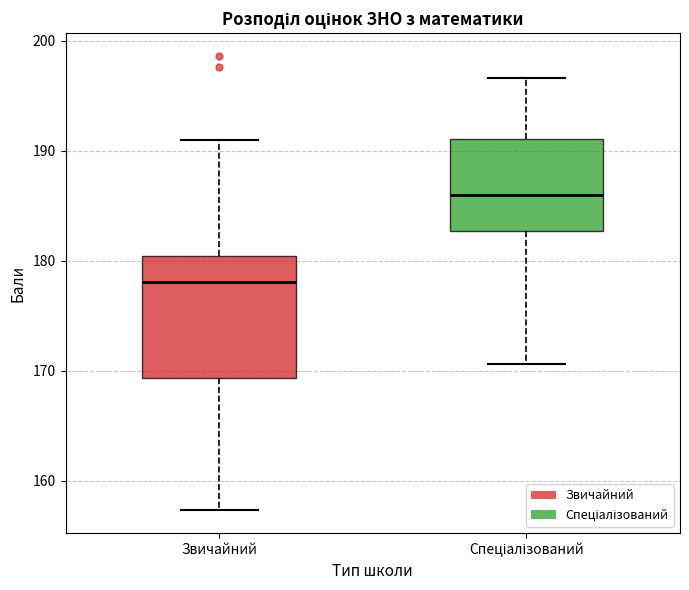

Reading left to right, read every box against the y-axis: the position of its median line, the range the box covers, and the ends of its whiskers. The values are not printed on the chart, so give them approximately, as read against the axis.

Звичайний: median 178, box 169 to 180, whiskers 157 to 191
Спеціалізований: median 186, box 183 to 191, whiskers 171 to 197